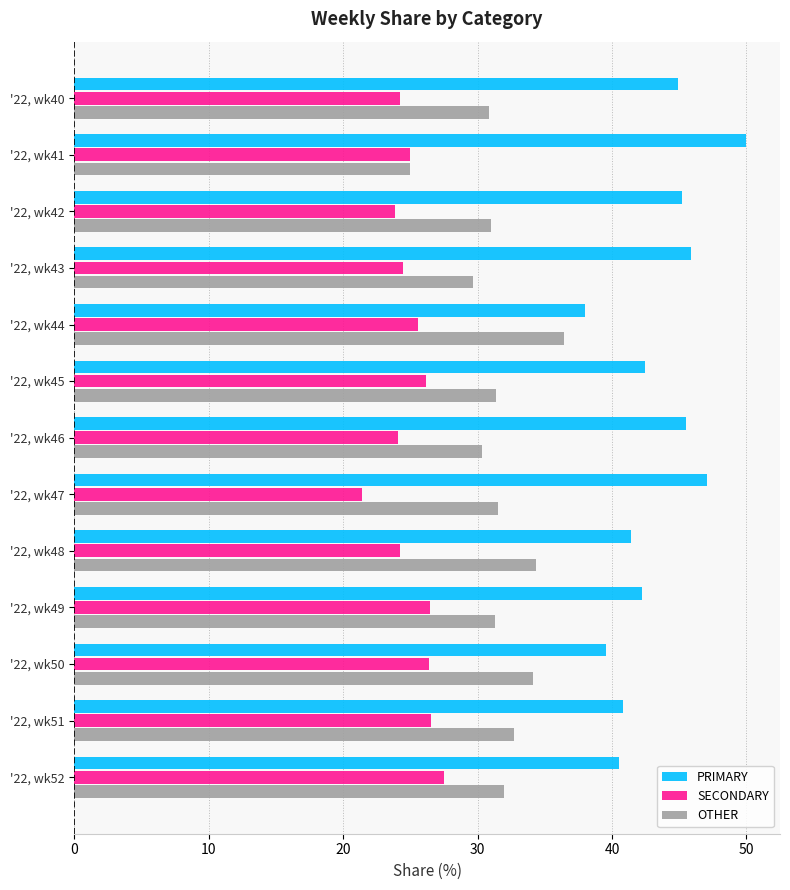

What is the difference between the highest and lowest values at '22, wk48?

17.2